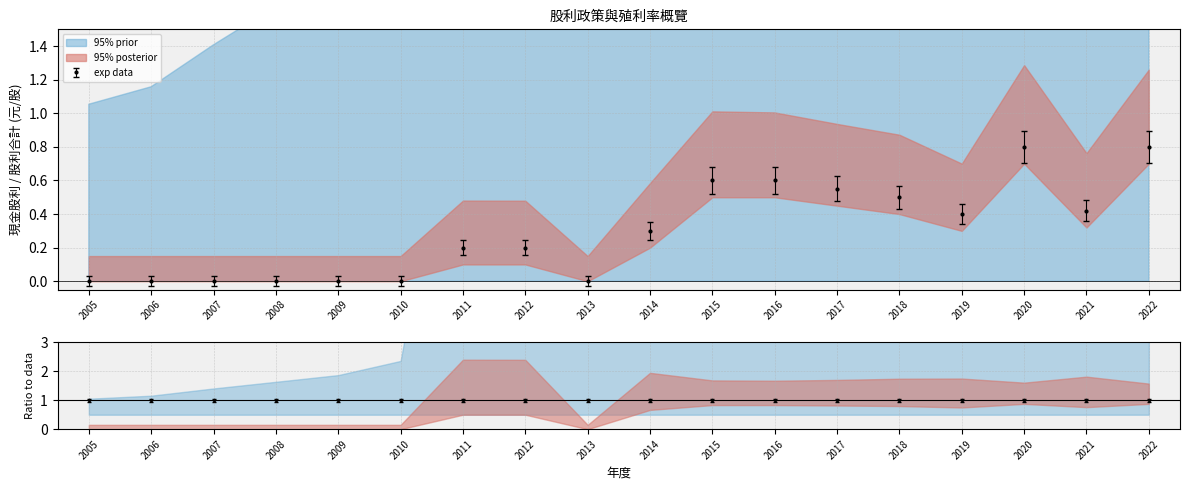

What is the difference between the highest and lowest values at 2021?

0.1